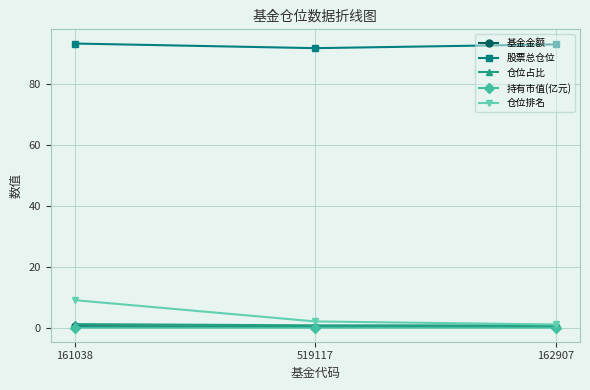

At how many categories does at least one series exceed 83?

3